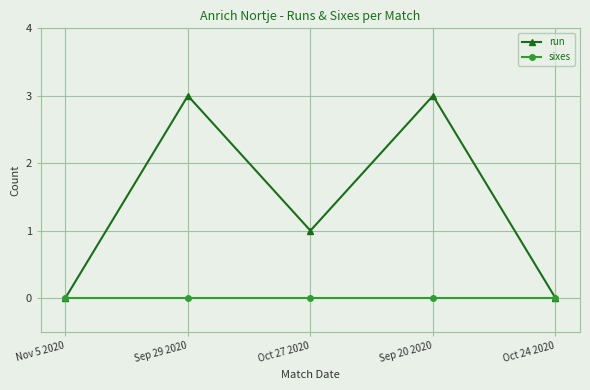

What position from the right is Oct 27 2020?

3